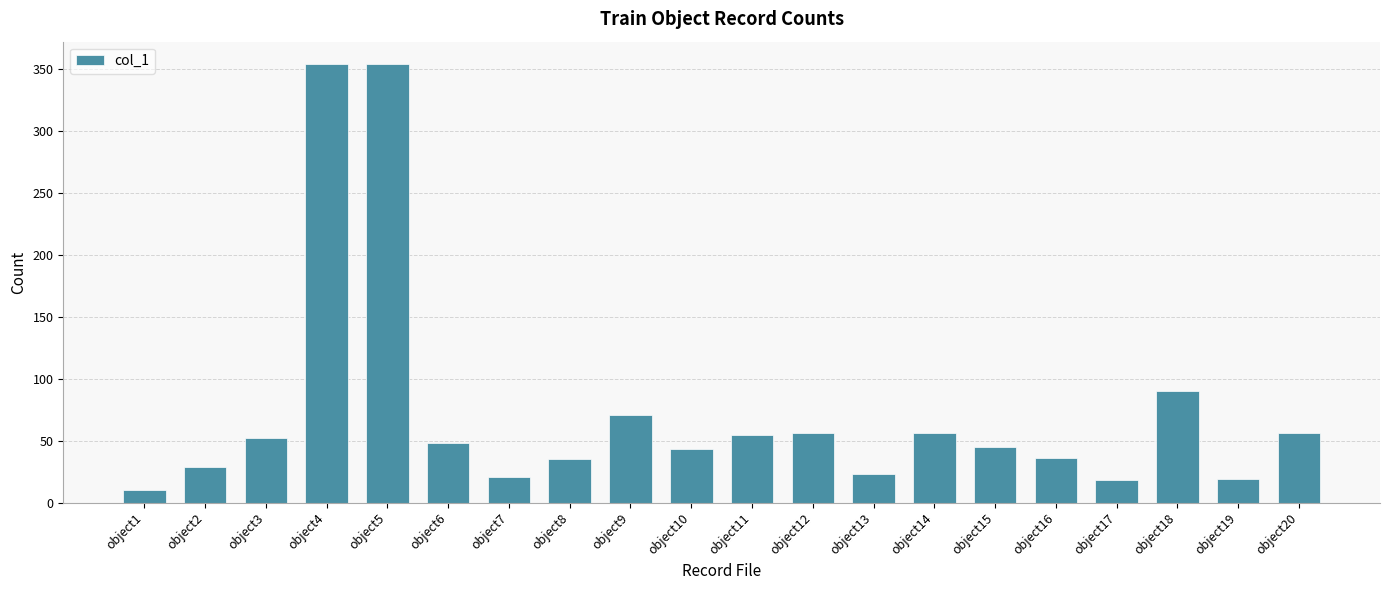

How many series are shown in this chart?

1